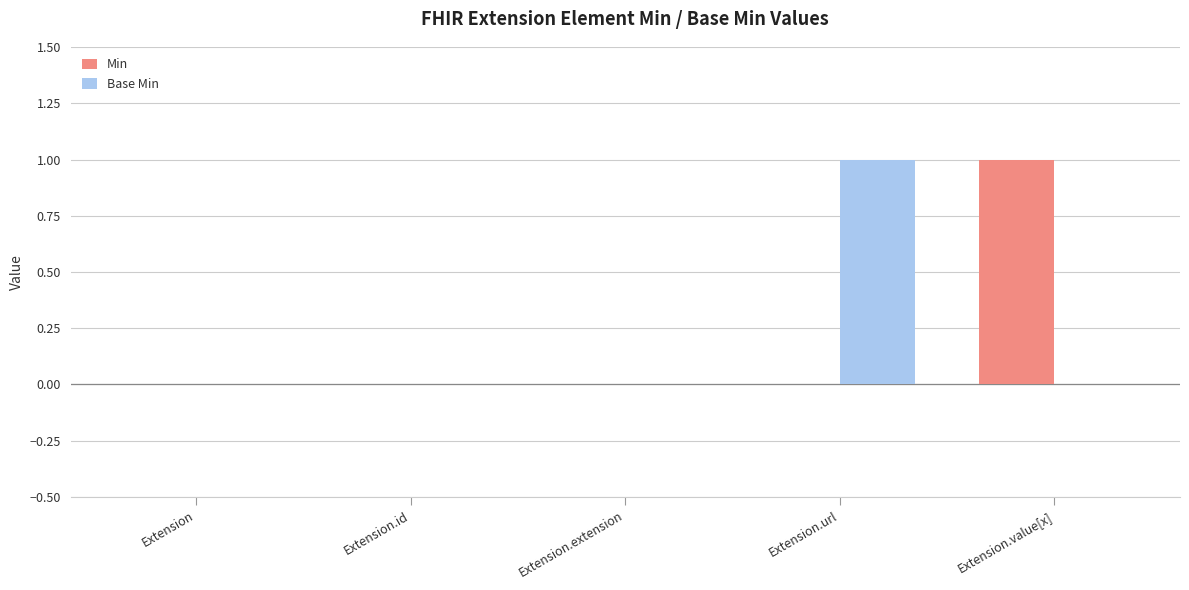

How many categories are shown in the chart?

5